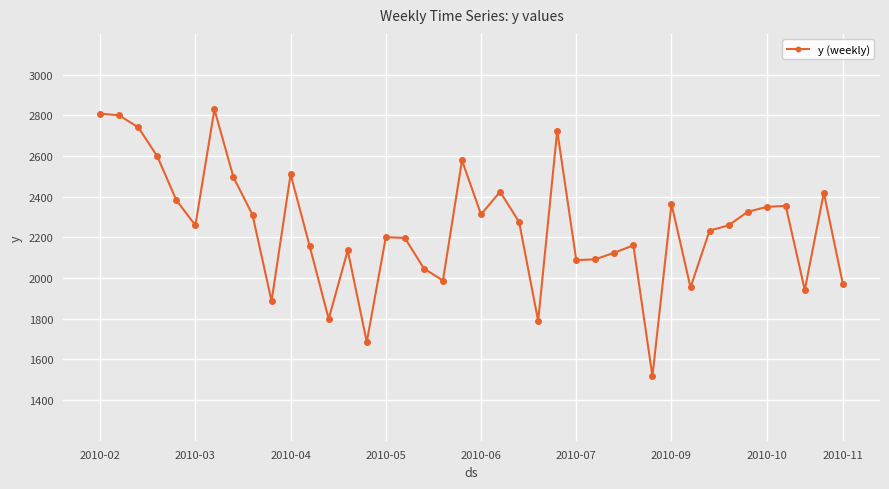

What is the smallest value displayed?

1516.9